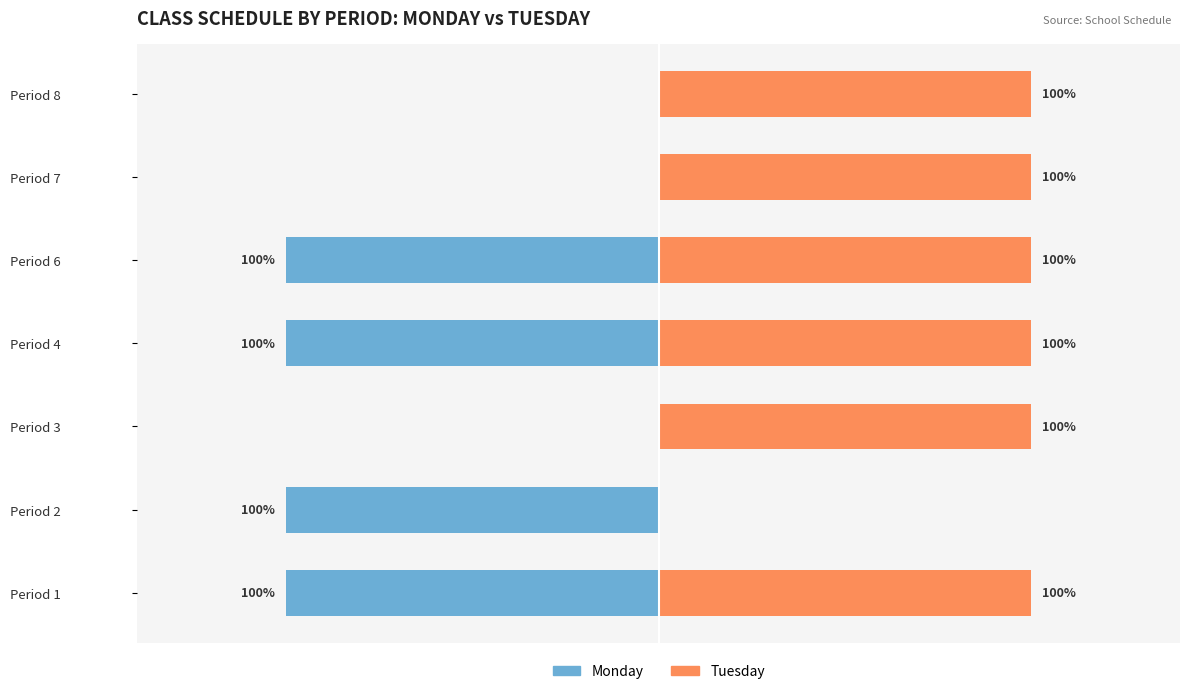

What is the sum of all Monday values?

-4